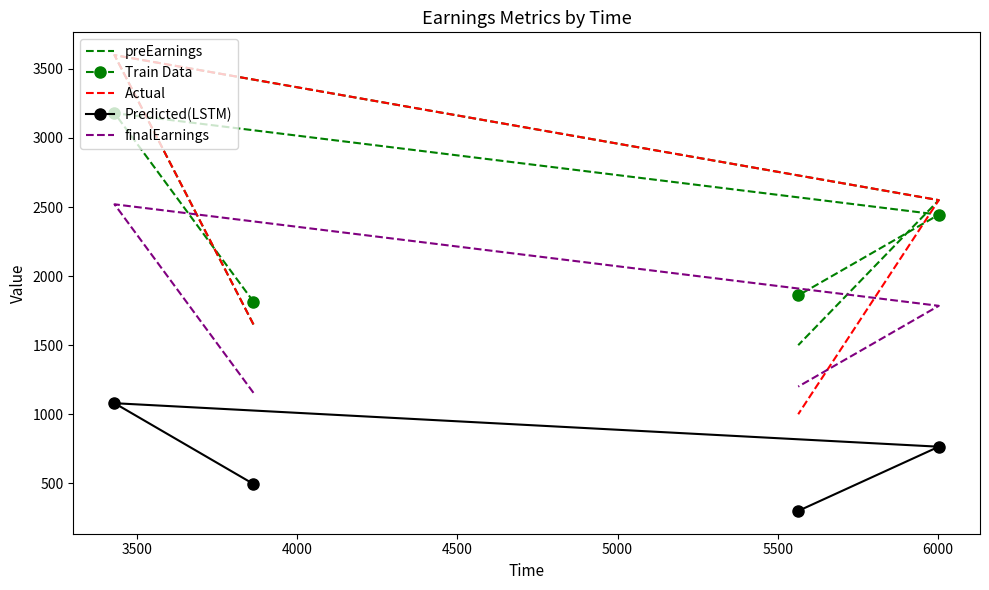

True or false: Train Data and finalEarnings intersect in this chart.

False